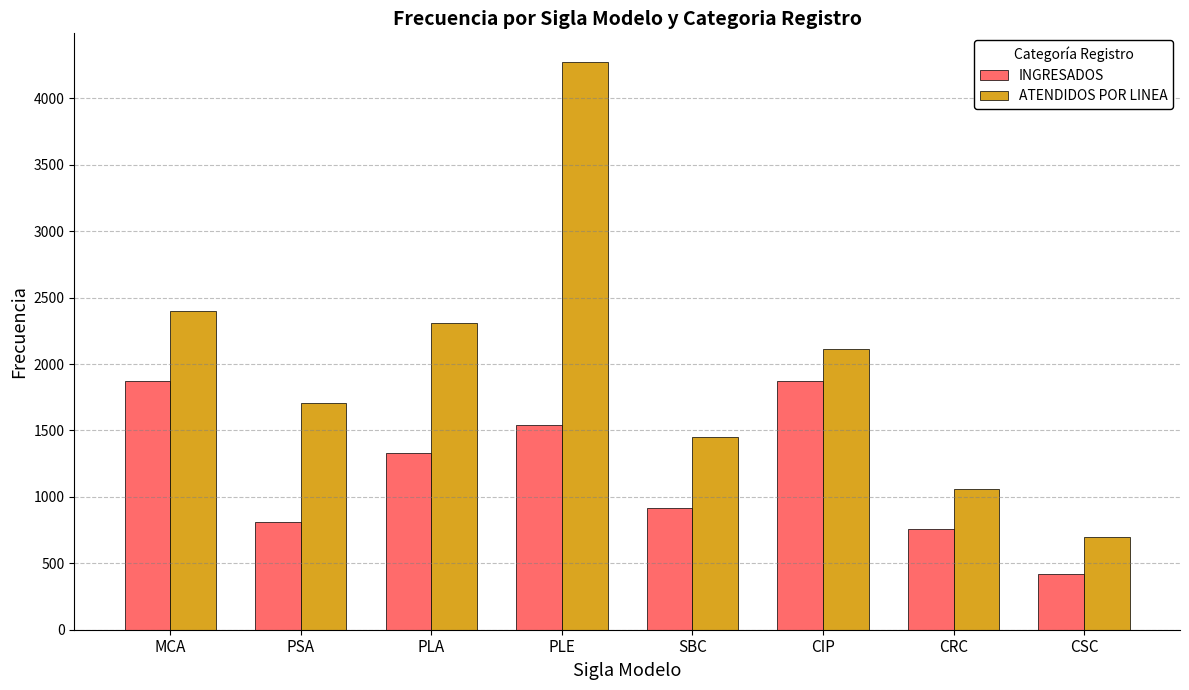

What is the lowest value of the INGRESADOS series?

421